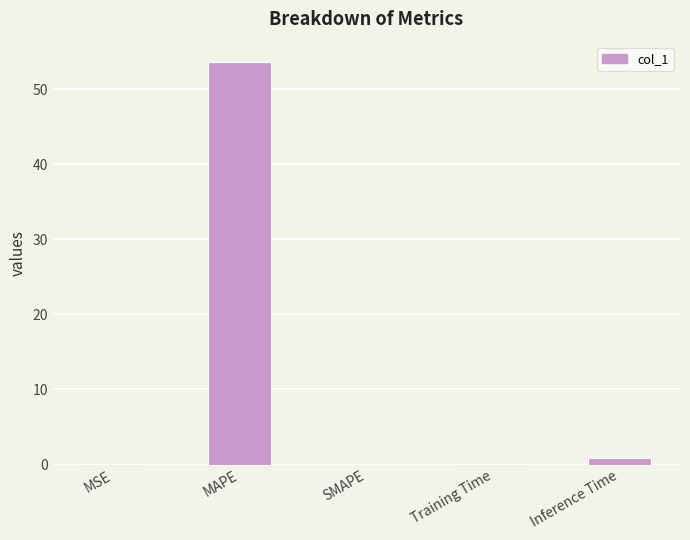

Between MSE and MAPE, which is larger?

MAPE